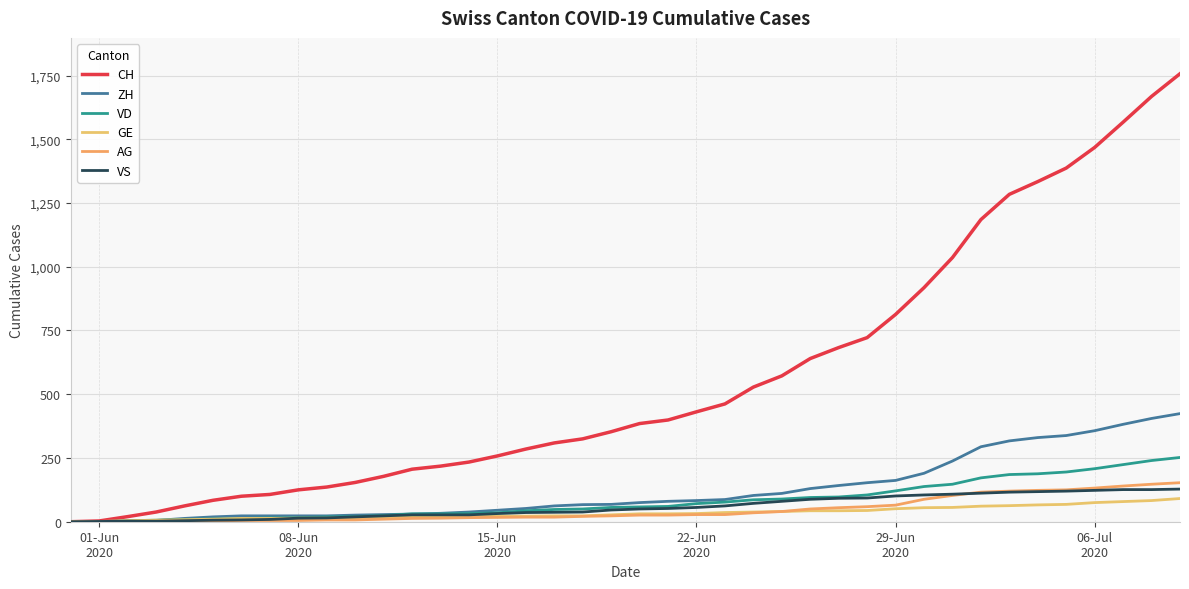

Which label corresponds to the smallest value in the chart?

01-Jun
2020